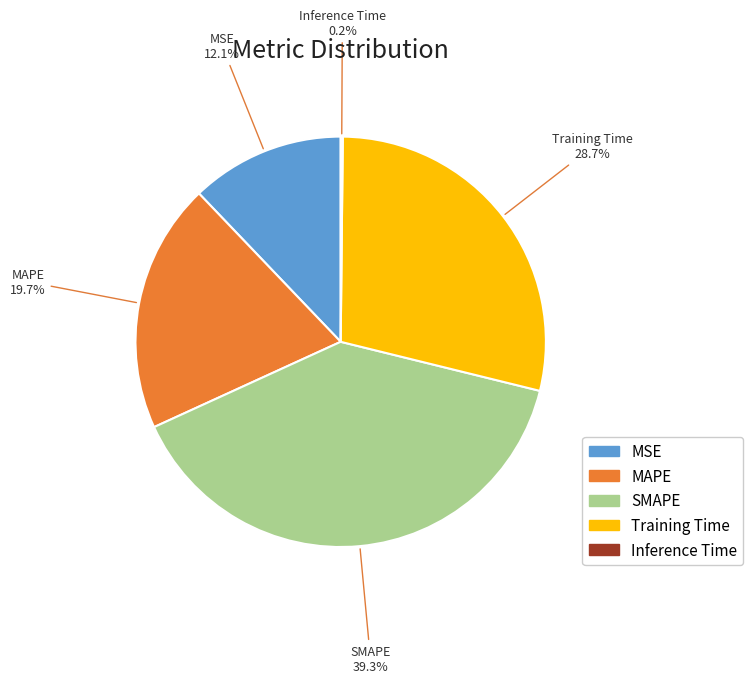

Which category has the biggest portion of the pie?

SMAPE